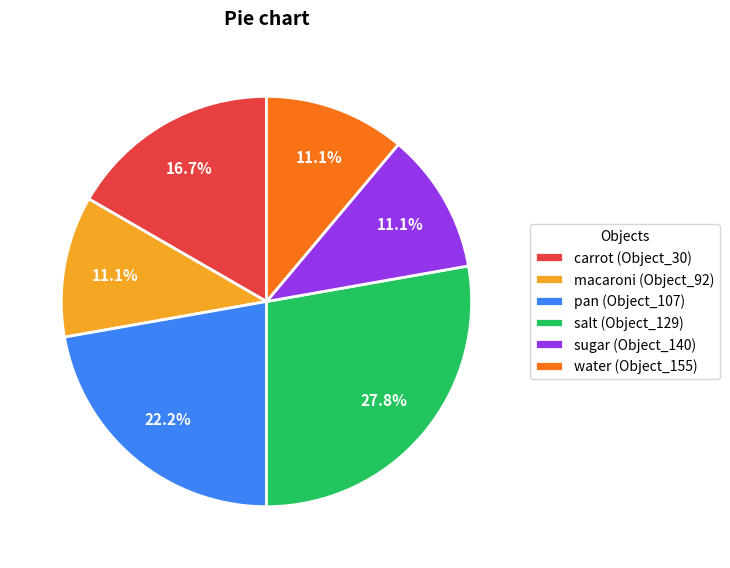

Which has a higher value, macaroni (Object_92) or pan (Object_107)?

pan (Object_107)